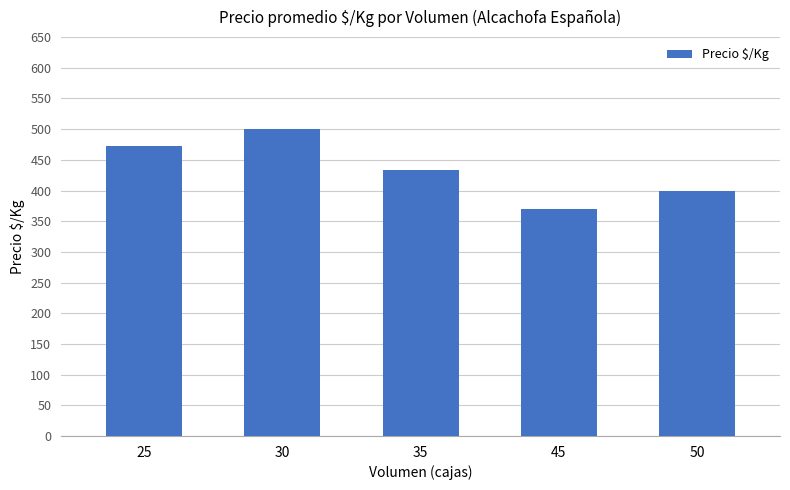

Between 30 and 35, which is larger?

30